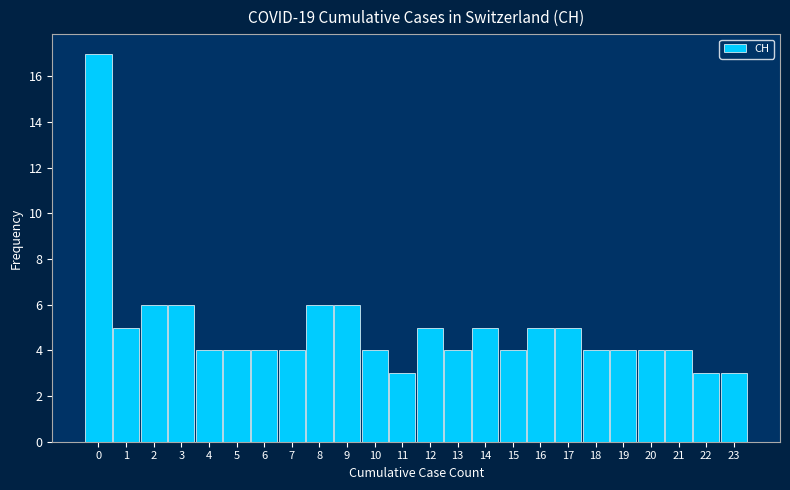

Reading left to right, list all the values displayed in this chart.

17	5	6	6	4	4	4	4	6	6	4	3	5	4	5	4	5	5	4	4	4	4	3	3